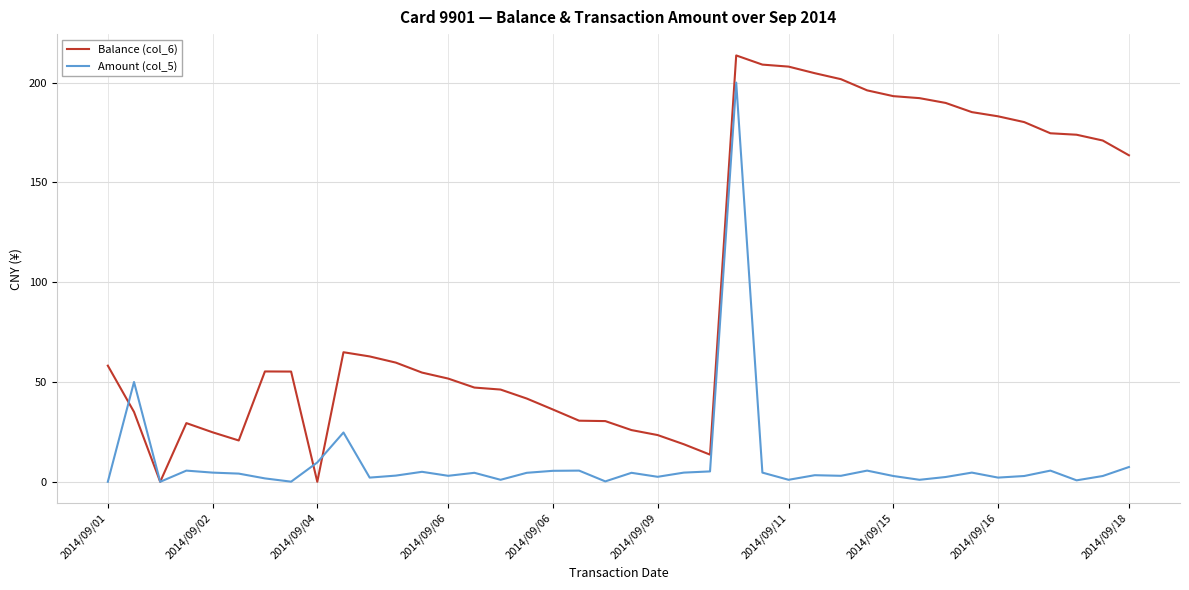

Which series has the largest total across all categories?

Balance (col_6)